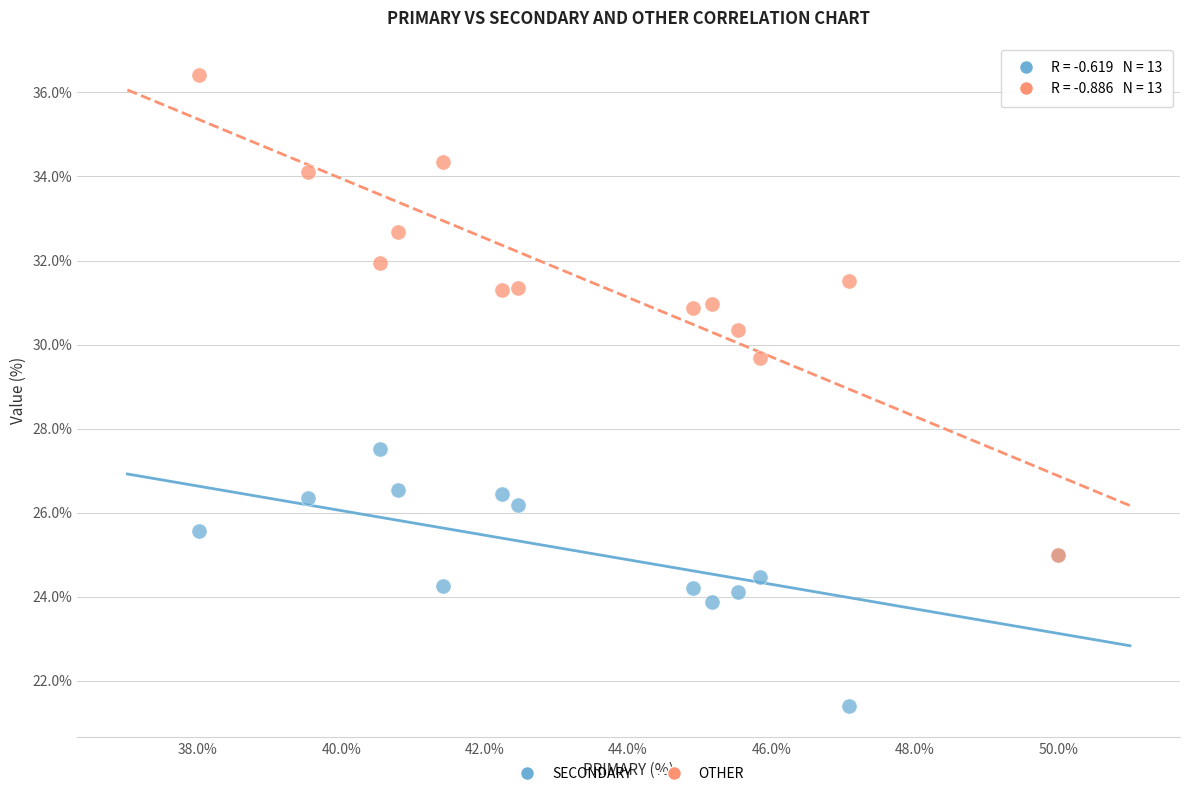

Which series has the largest Y range (max minus min)?

OTHER